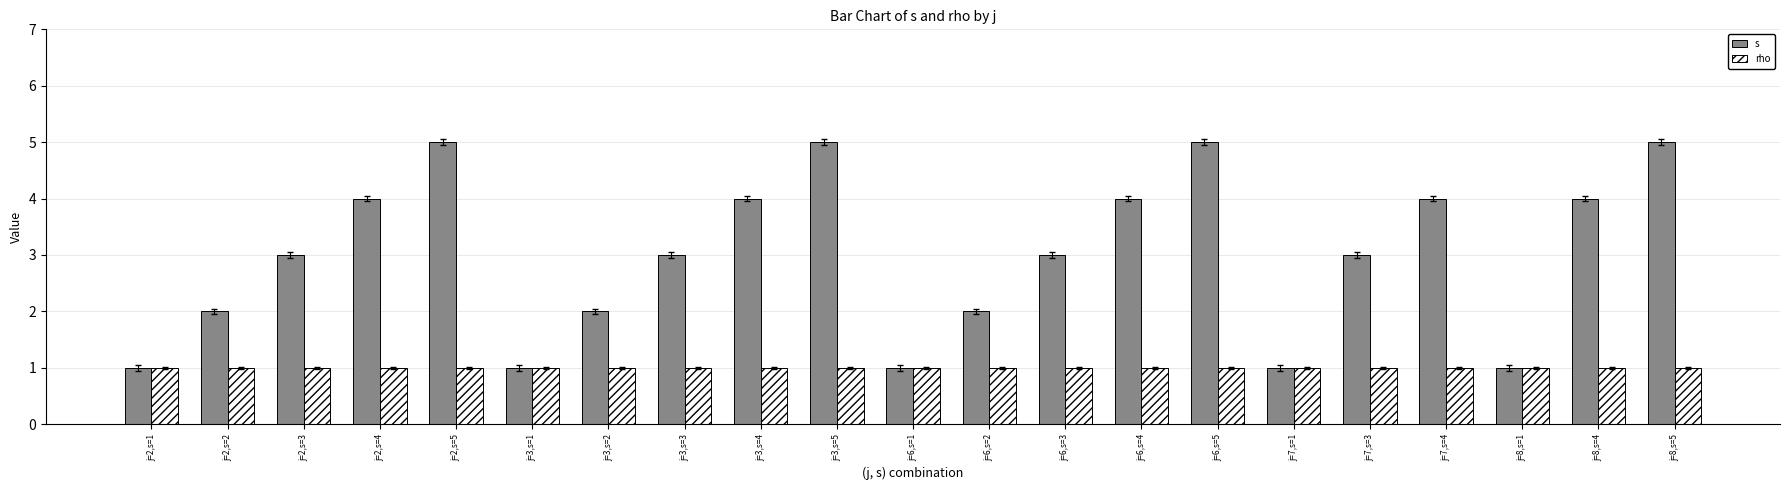

What is the sum of the rho values at j=3,s=1 and j=2,s=3?

2